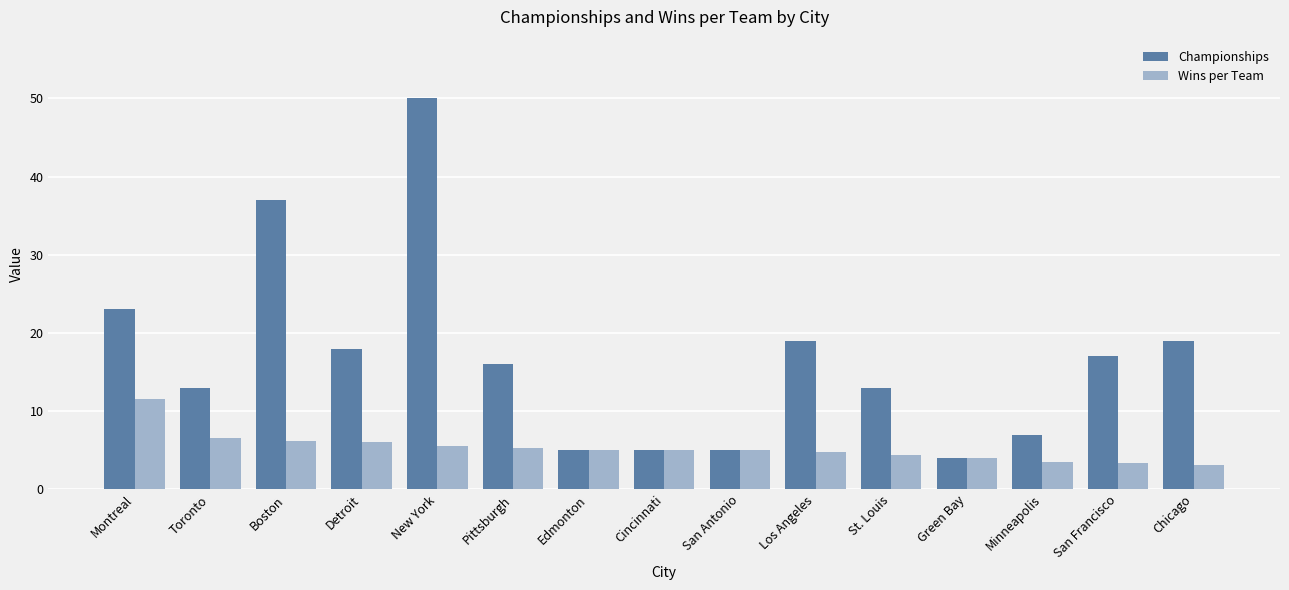

Rank the series by their maximum value, from lowest to highest.

Wins per Team, Championships